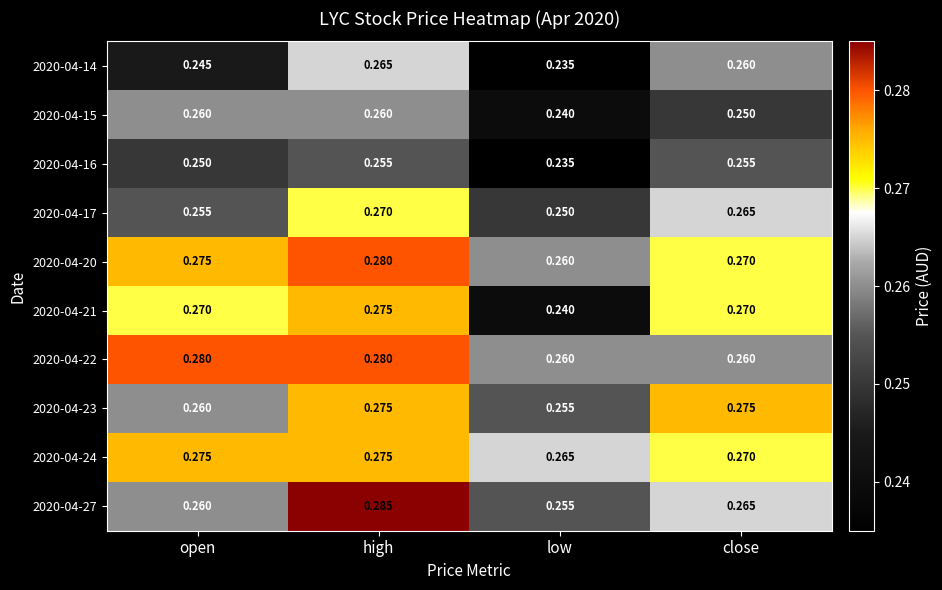

Where is 2020-04-15 nearest to the value 0?

low